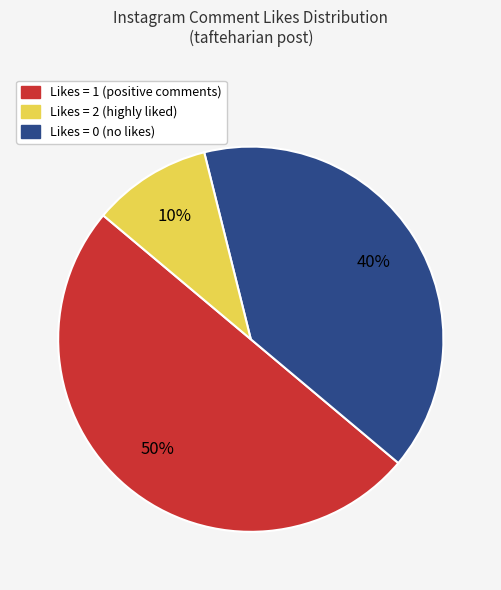

To the nearest percent, what is the average slice percentage?

33%